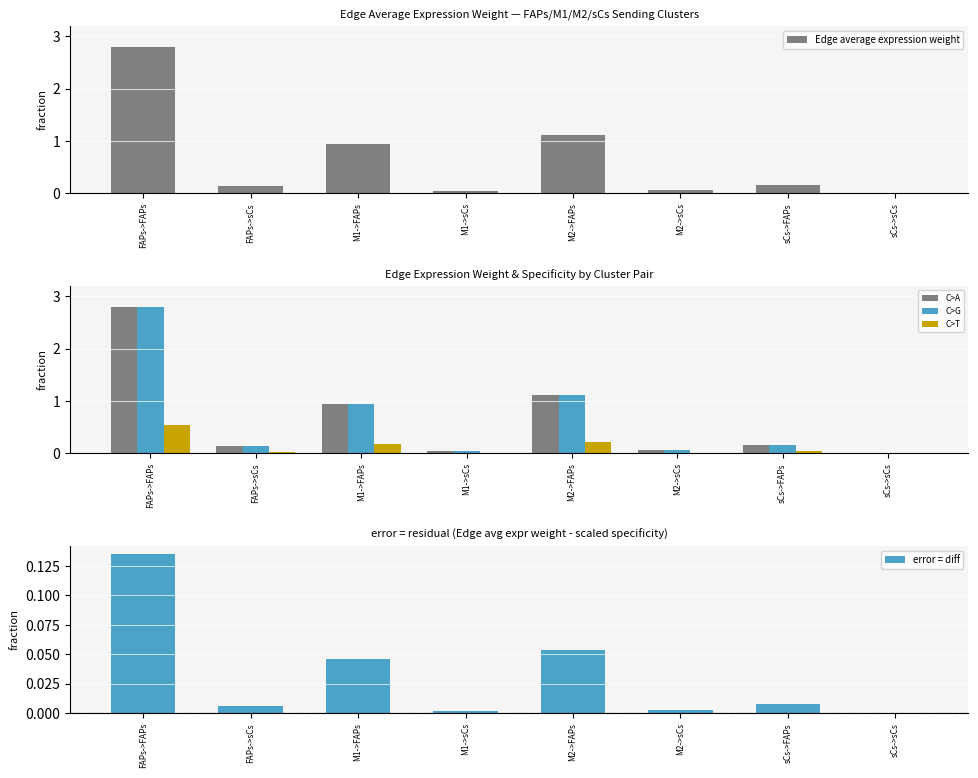

Does the chart contain stacked bars?

No